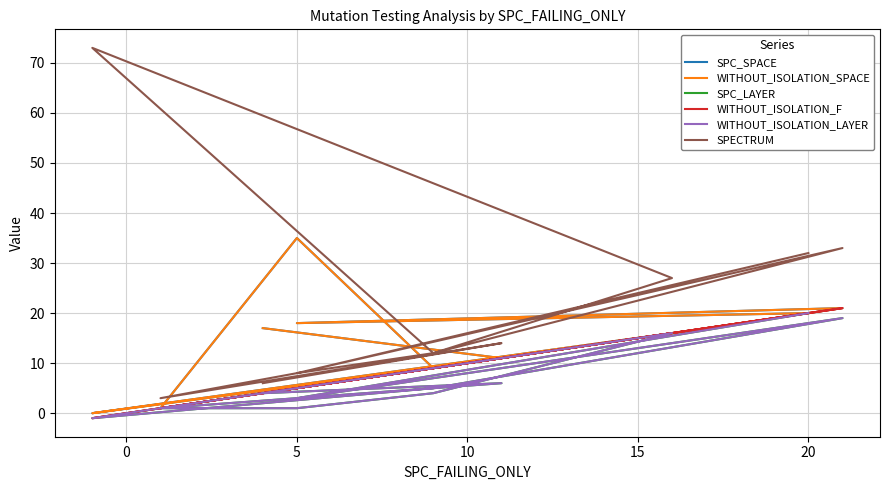

How many interior local peaks does the SPC_LAYER series have?

3